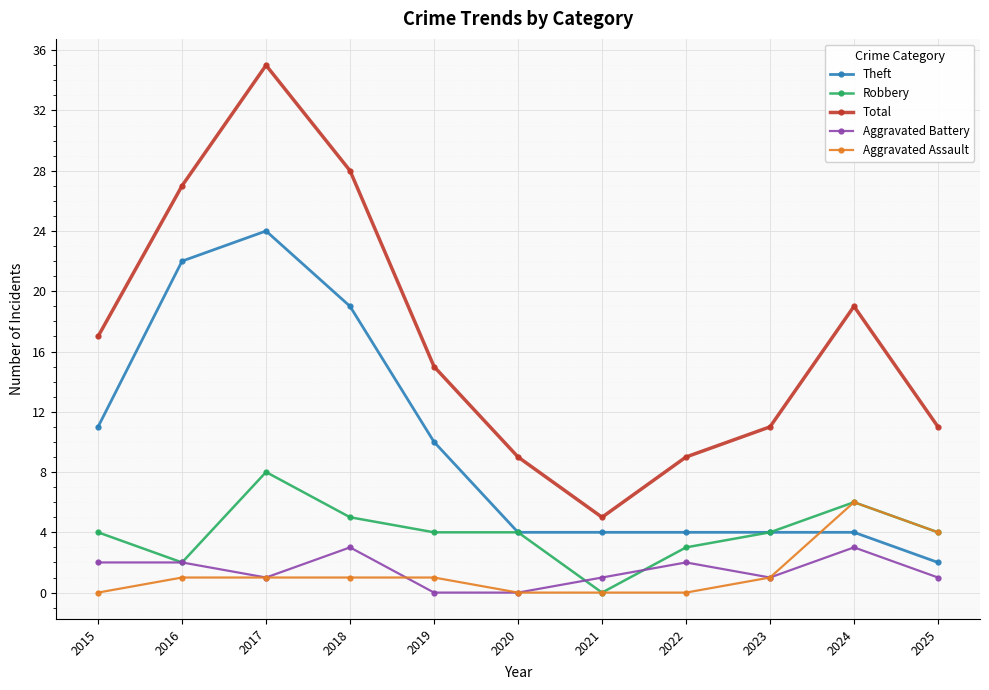

What is the difference between the second highest and minimum values in the Aggravated Battery series?

3